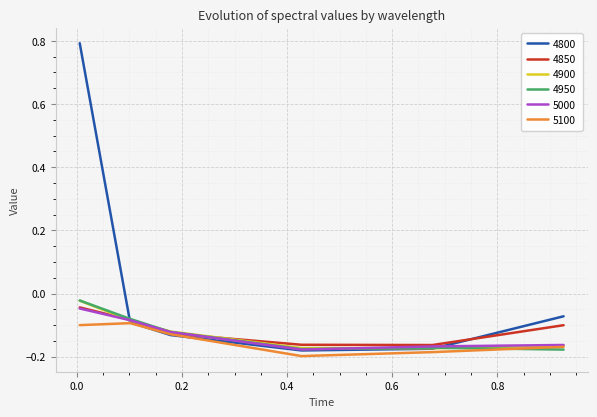

Which series has the largest total across all categories?

4800